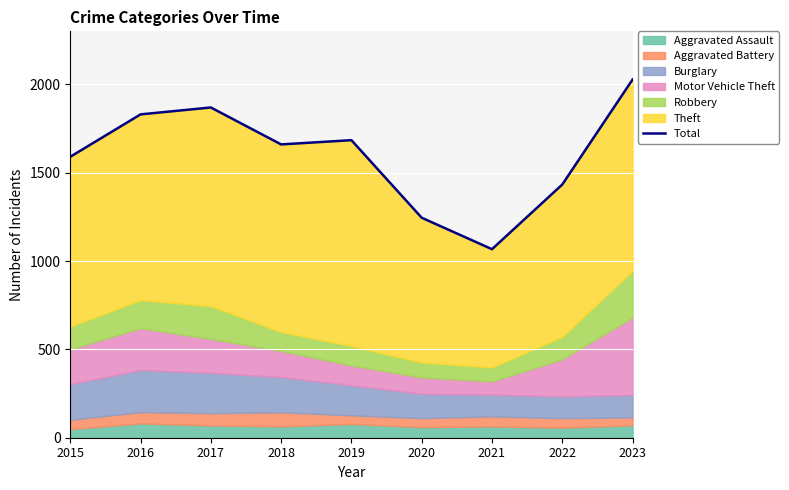

Read the value at 2019, to the nearest 10.

1680